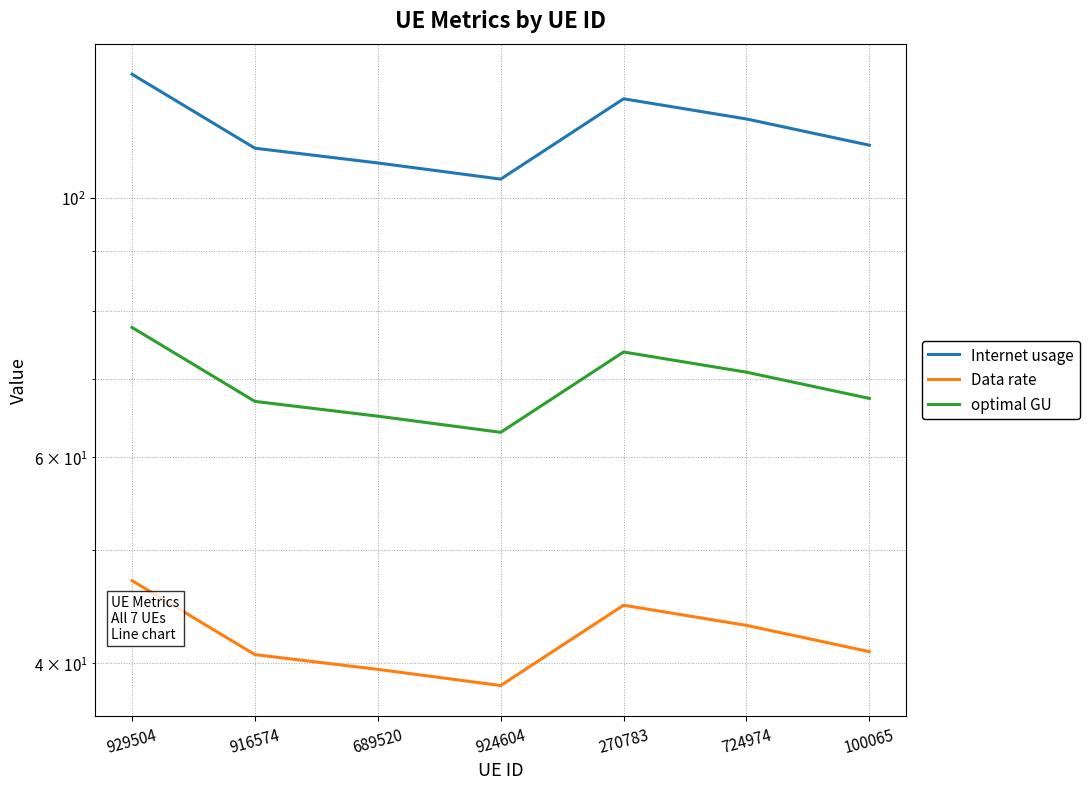

Where is the first local minimum for optimal GU?

924604